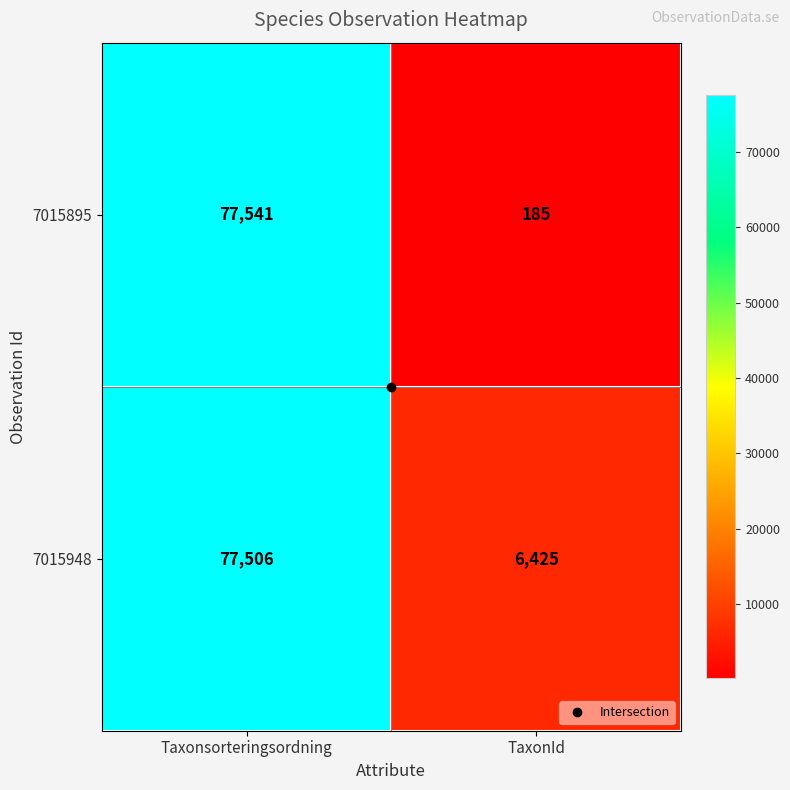

Where is 7015948 nearest to the value 41965?

TaxonId